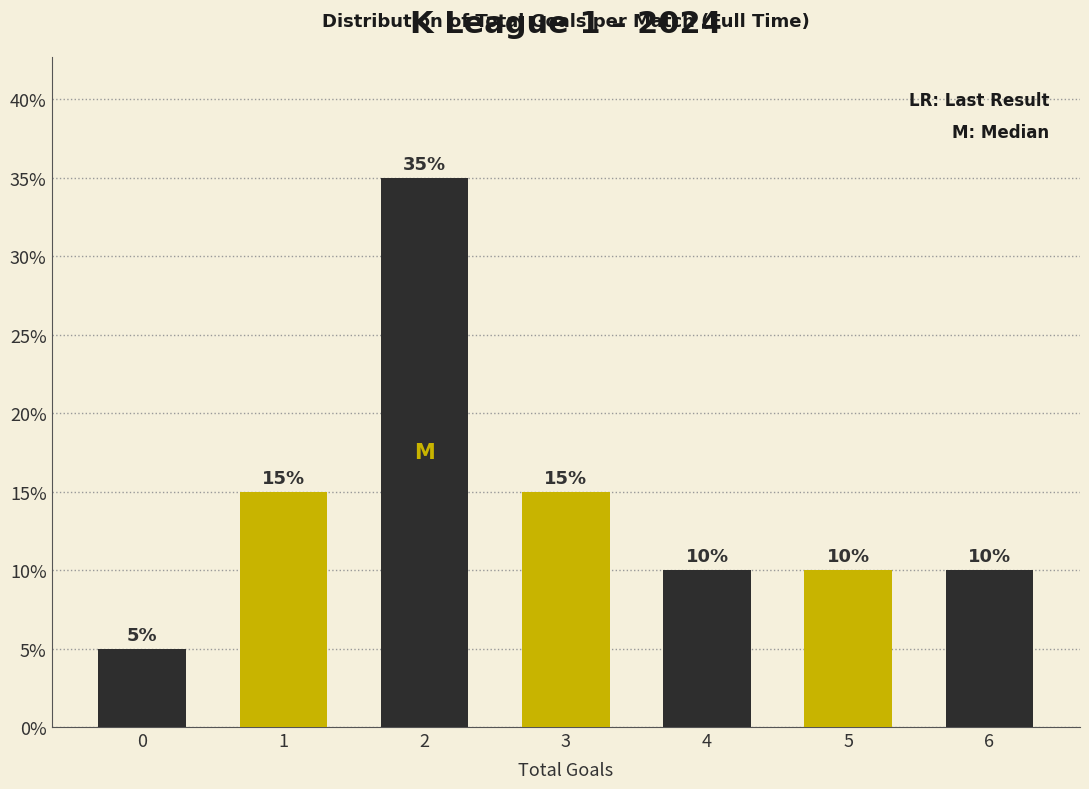

Reading left to right, transcribe all the data shown in this chart.

5	15	35	15	10	10	10